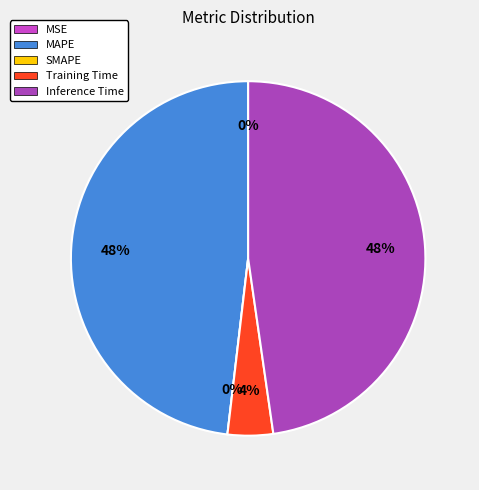

How many slices are in this pie chart?

5